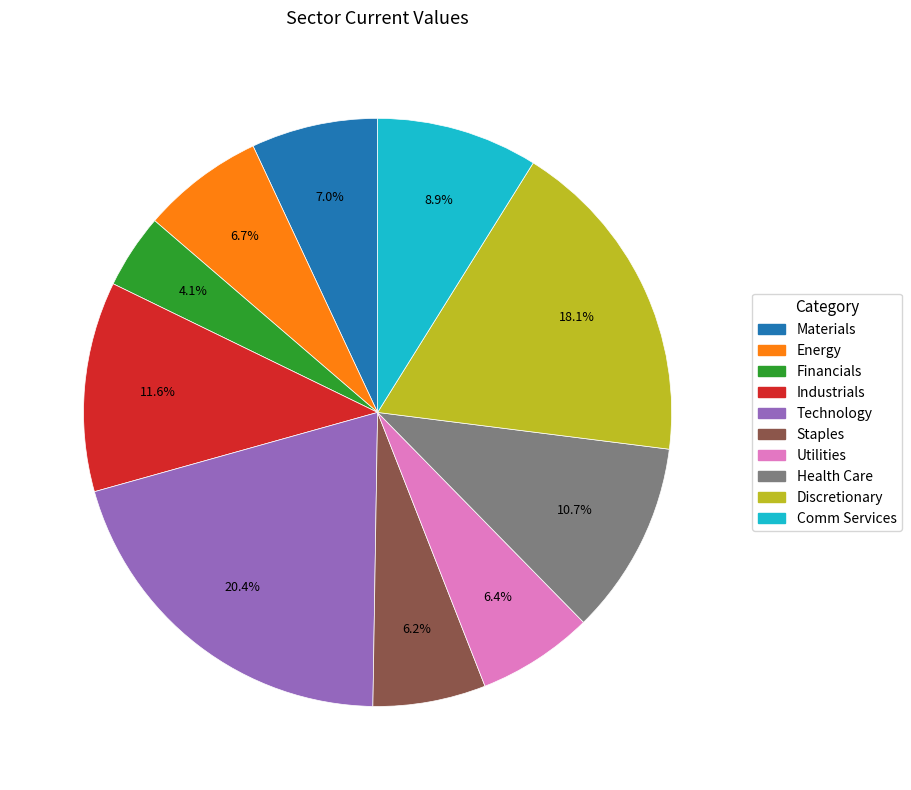

Is there a majority slice in this chart?

No